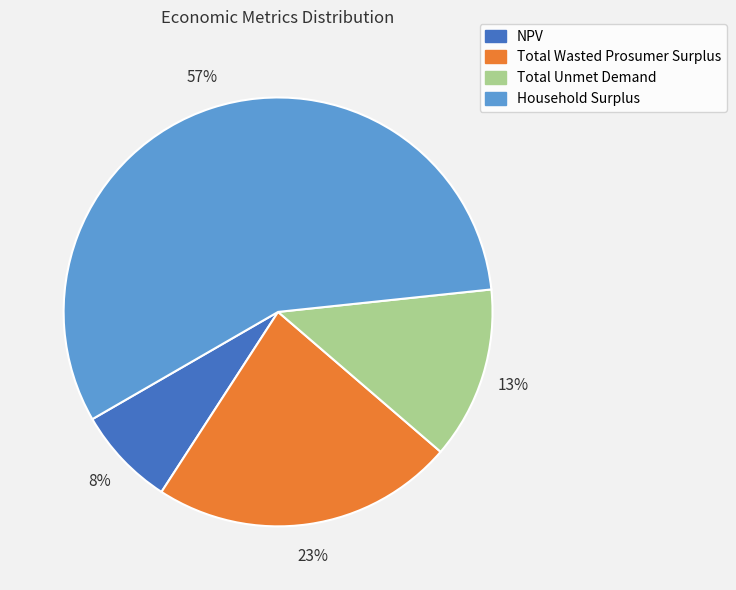

Which category accounts for the majority?

Household Surplus